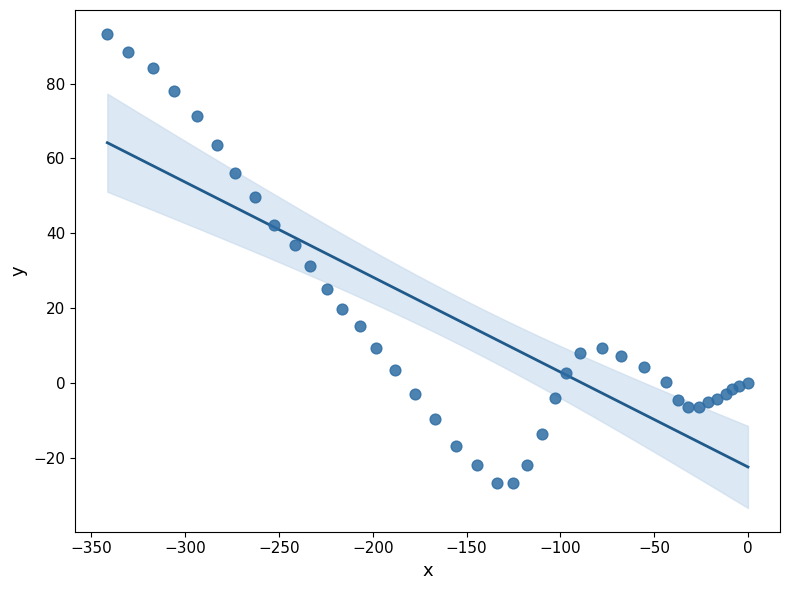

What Y value in the scatter plot is closest to 33?

31.3